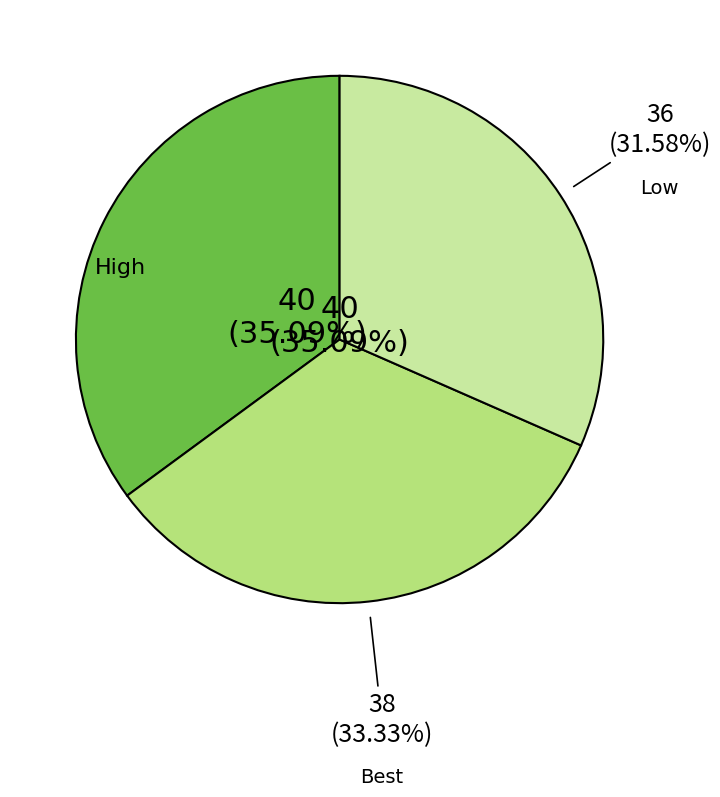

How many segments does this pie chart have?

3